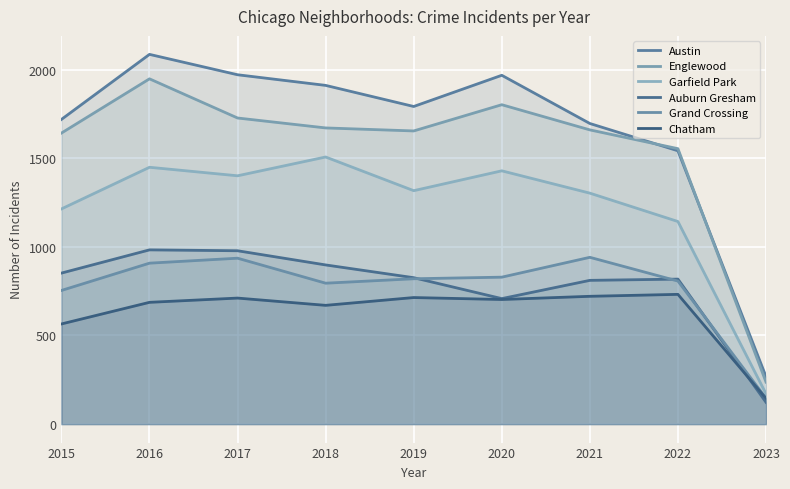

True or false: Auburn Gresham and Austin intersect in this chart.

False